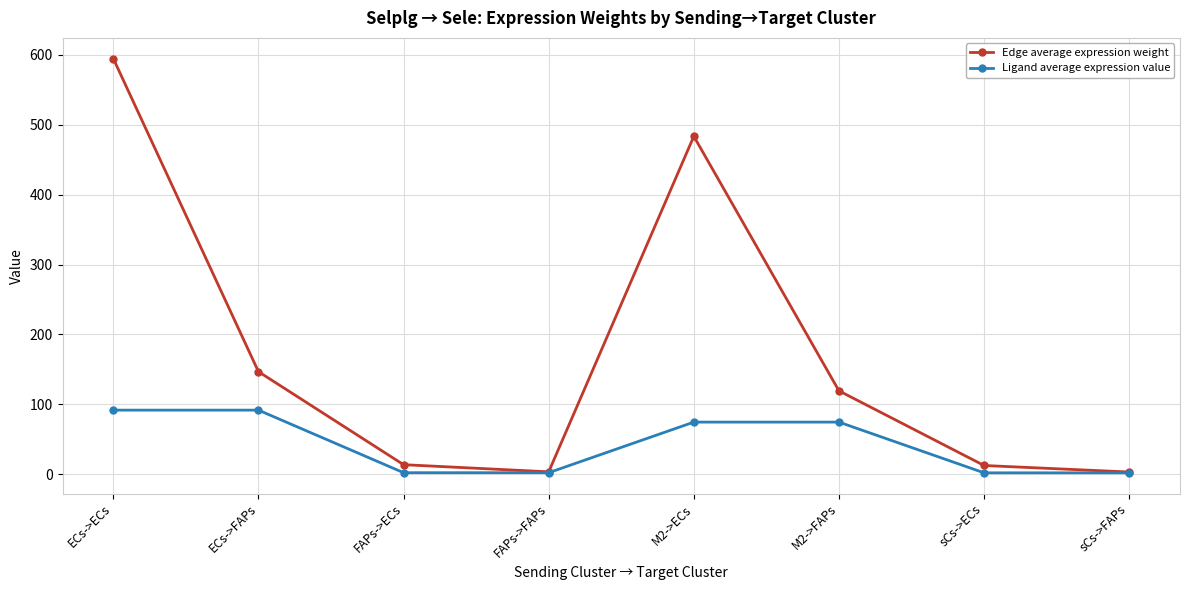

How many data points in Edge average expression weight are above 119?

4